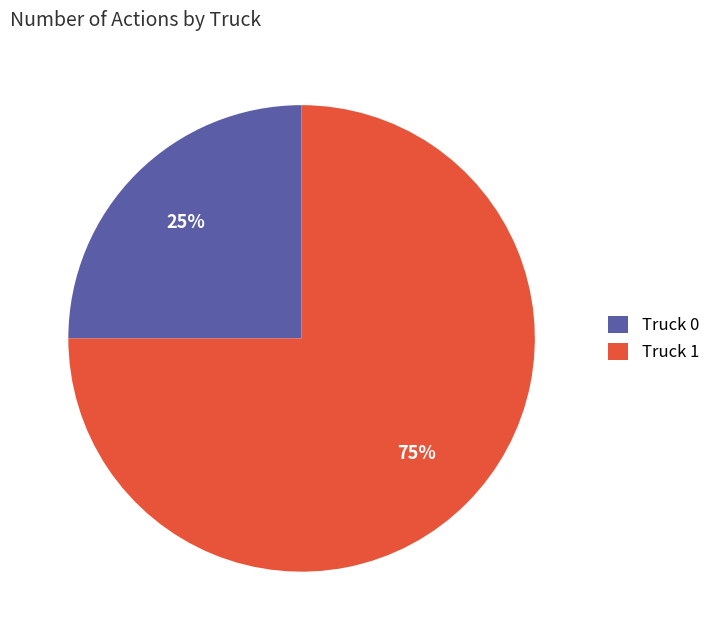

Between Truck 1 and Truck 0, which is larger?

Truck 1